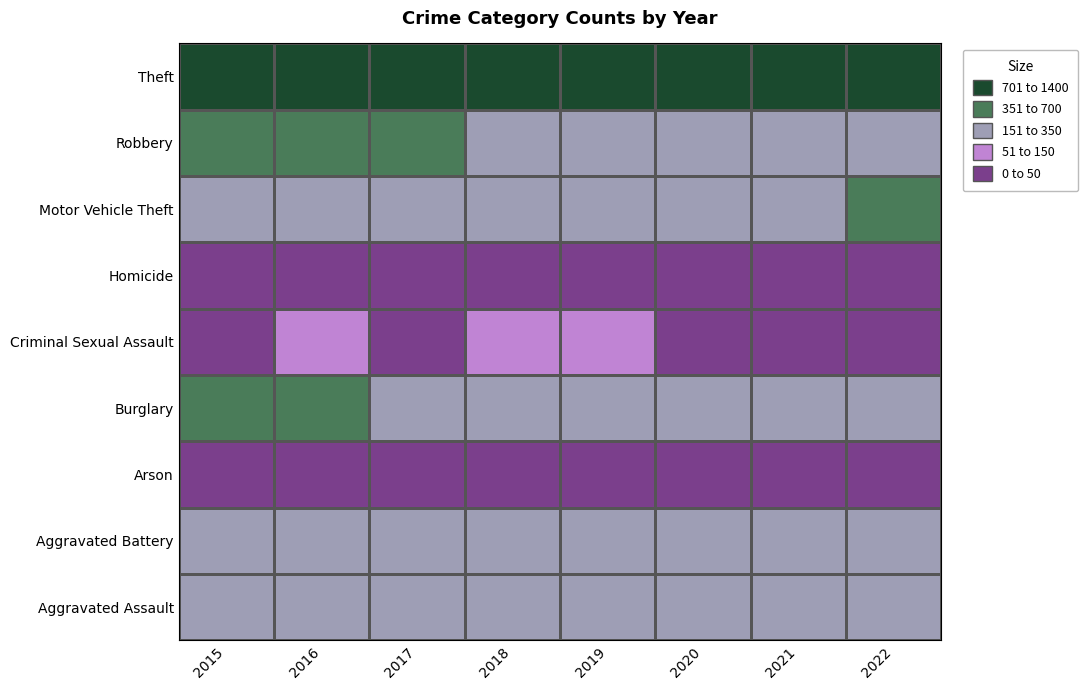

At 2017, list the series in order from smallest to largest.

Arson, Homicide, Criminal Sexual Assault, Aggravated Assault, Motor Vehicle Theft, Aggravated Battery, Burglary, Robbery, Theft